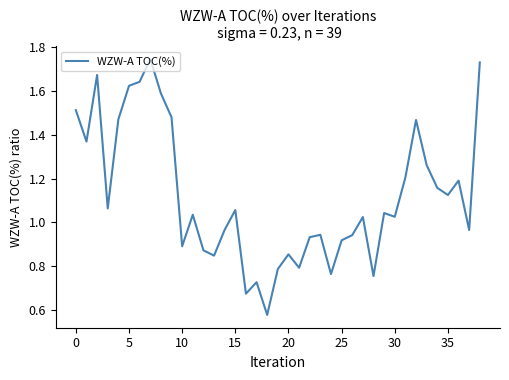

Does the chart display data point markers on the line(s)?

No